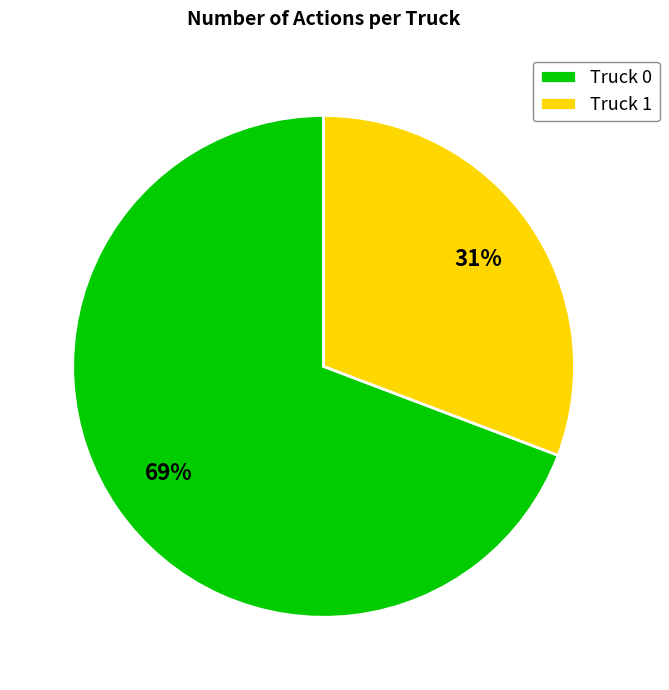

Which has a higher value, Truck 1 or Truck 0?

Truck 0